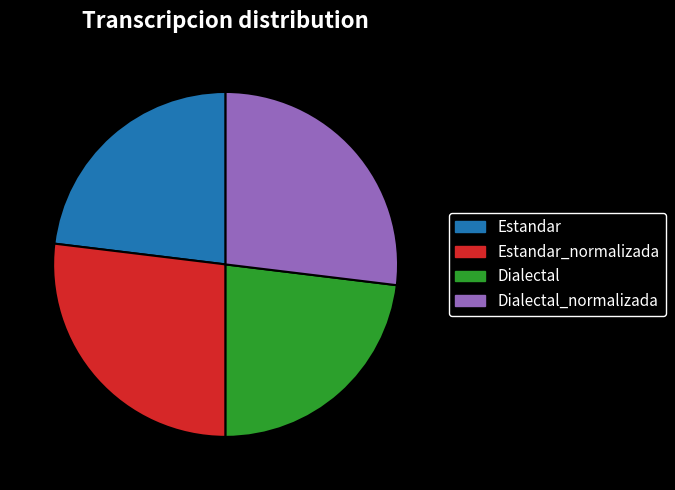

Is there a majority slice in this chart?

No